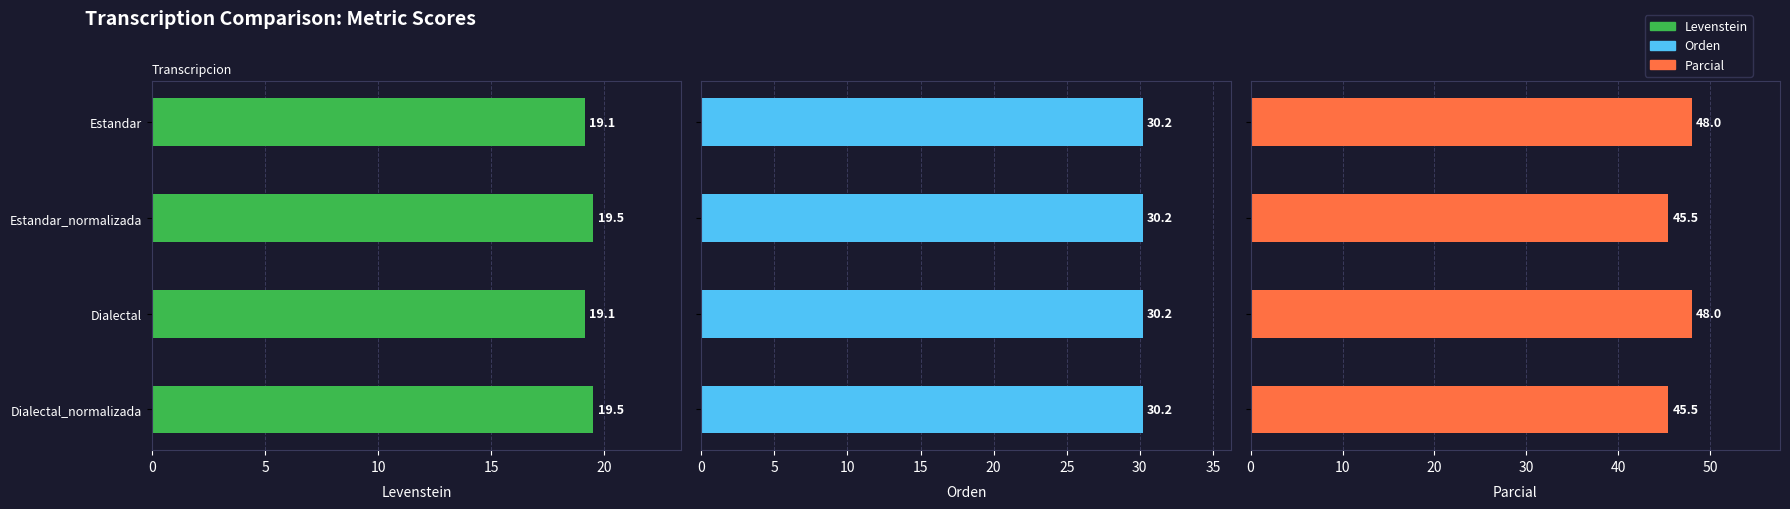

What is the lowest value of the Parcial series?

45.5